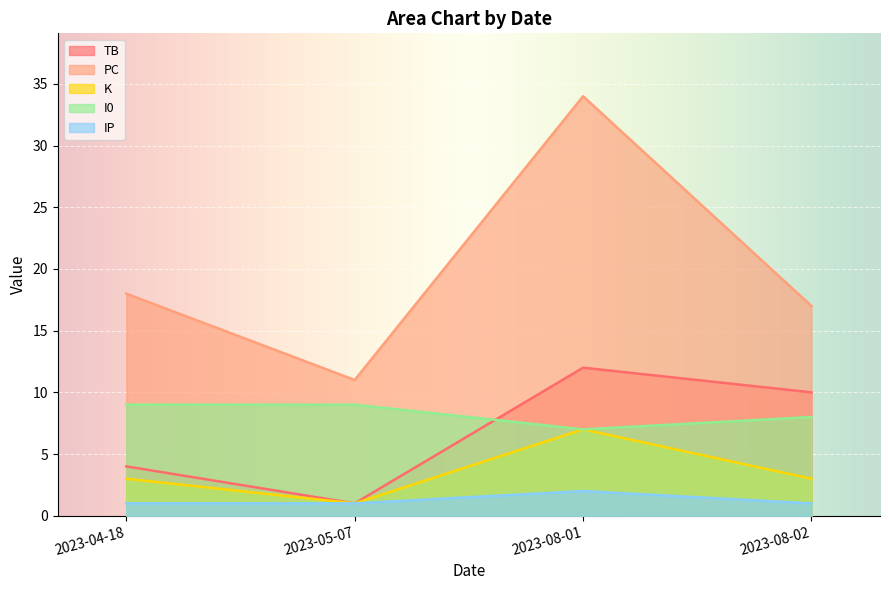

Is it true that TB equals 1 at 2023-05-07?

True